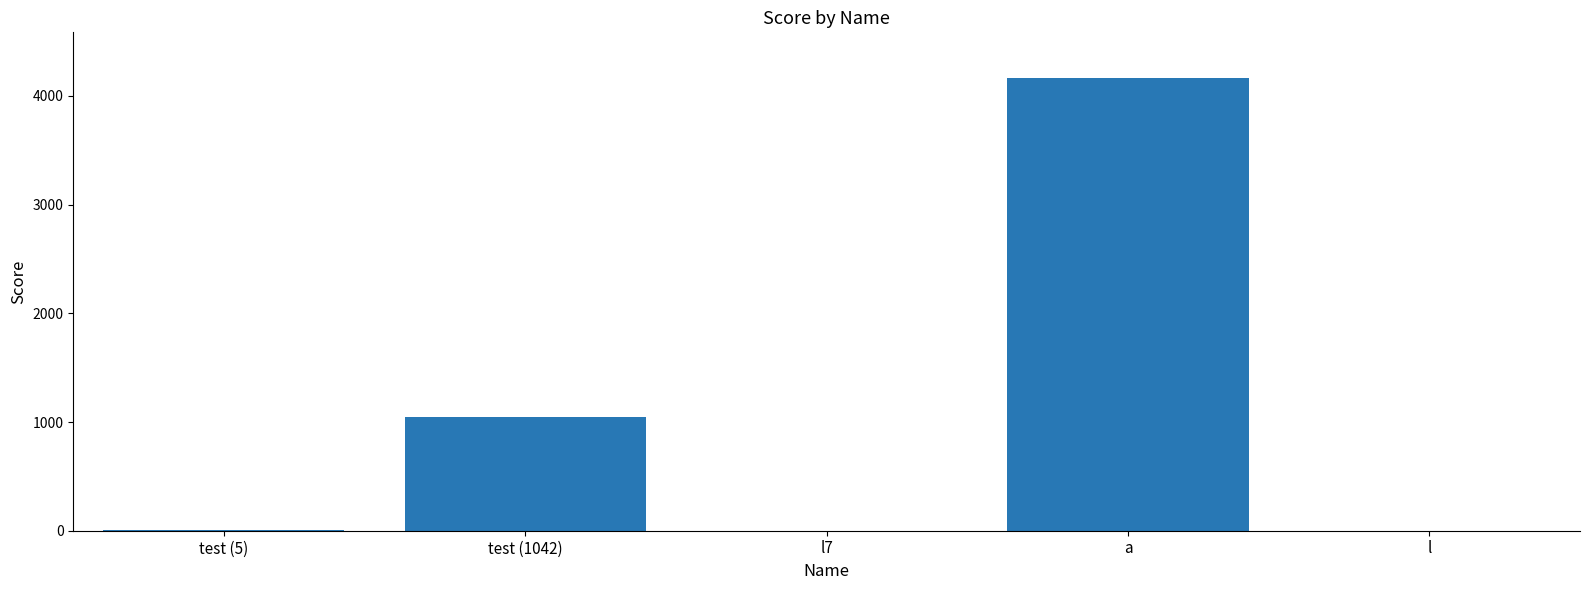

Which has a higher value, l or a?

a